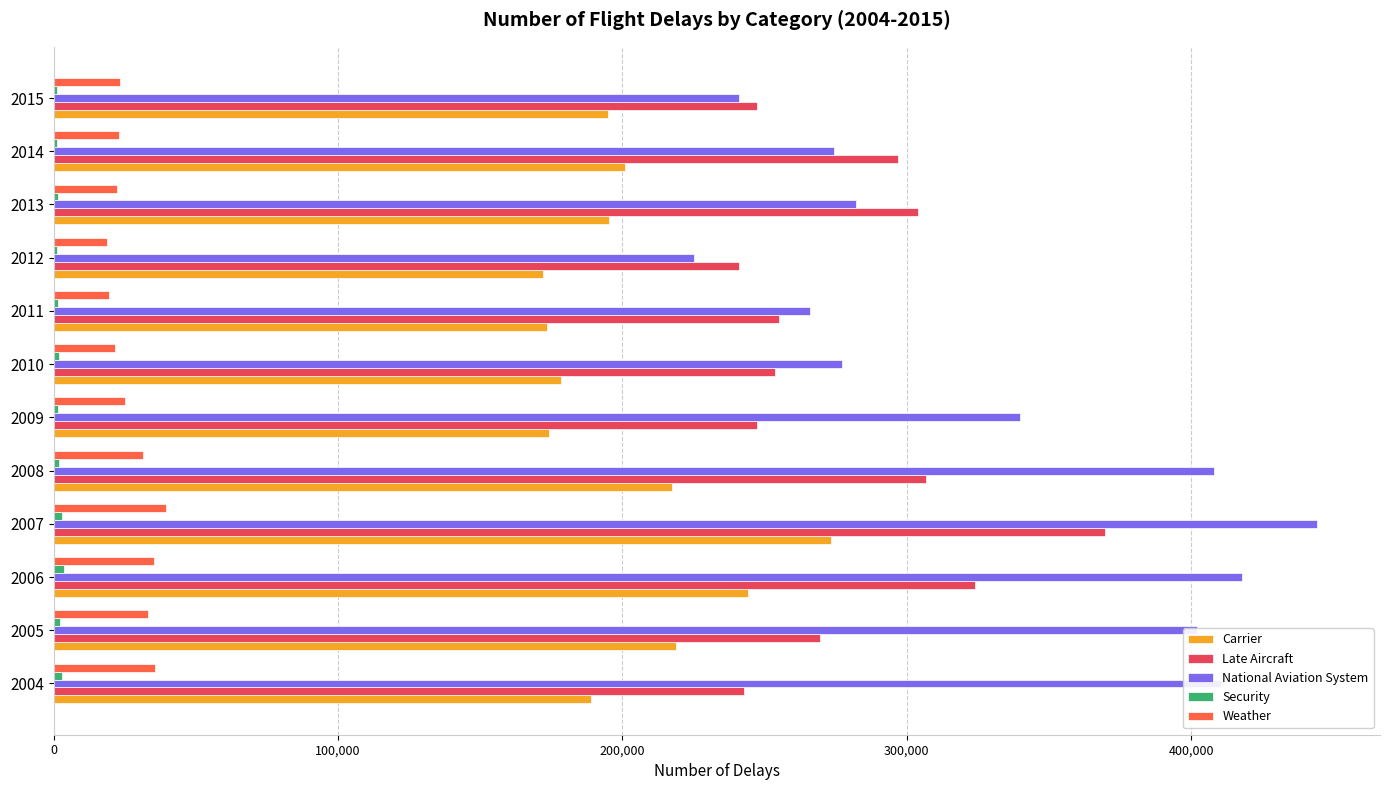

Which series changed the most between 2008 and 2015?

National Aviation System